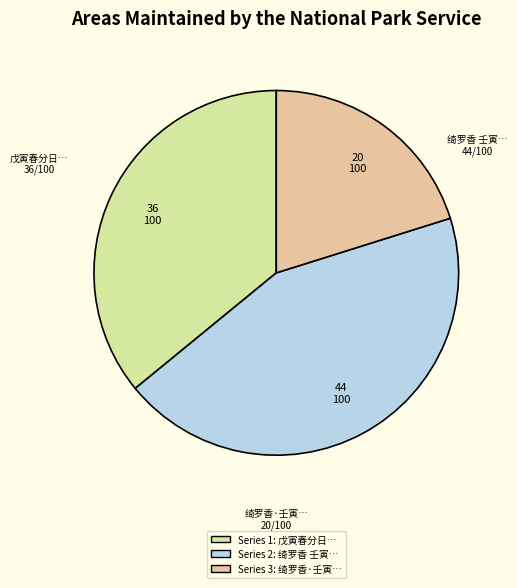

Between 绮罗香·壬寅… and 戊寅春分日…, which is larger?

戊寅春分日…